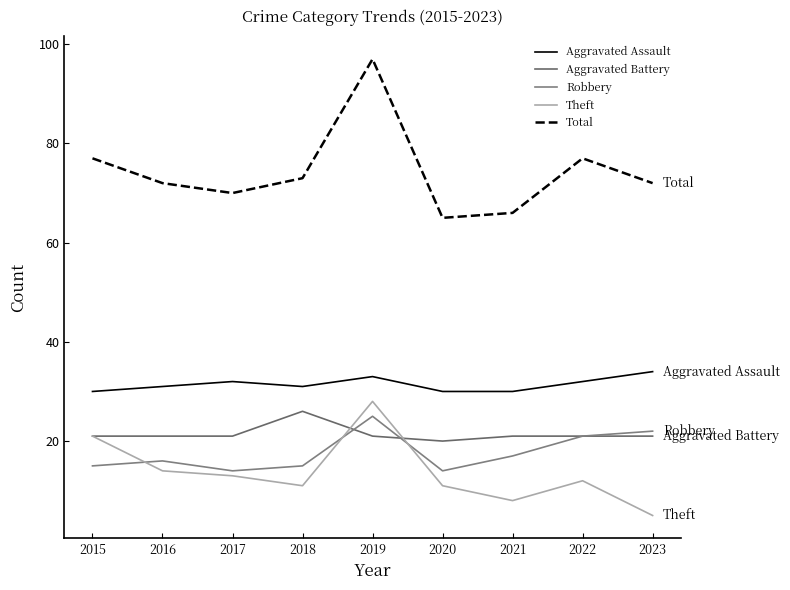

True or false: Robbery has a value of 22 at 2023.

True